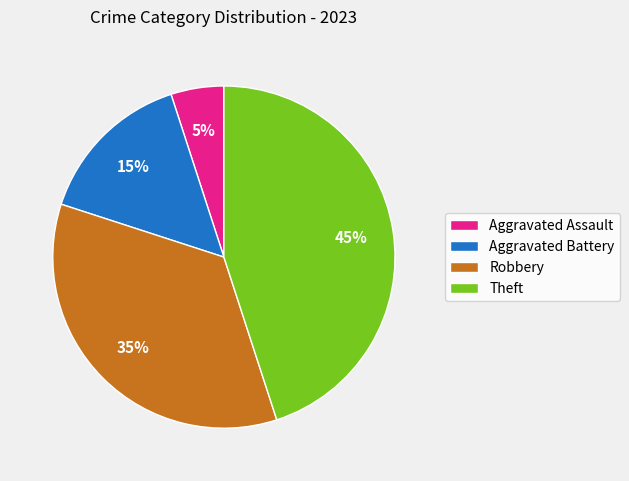

Is the sum of Aggravated Battery and Aggravated Assault greater than half?

No